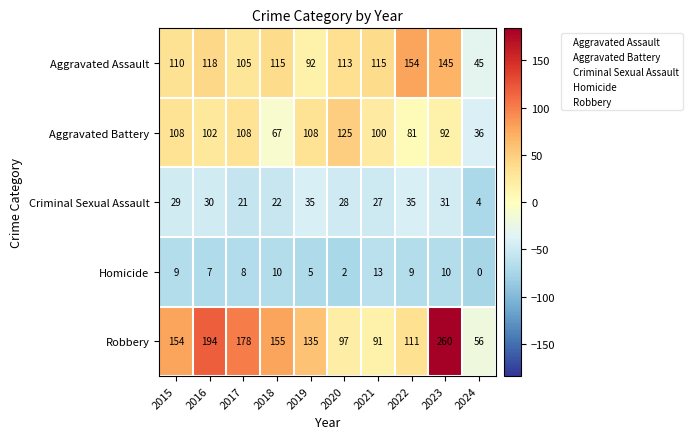

What is the difference between the Robbery values at 2024 and 2018?

99